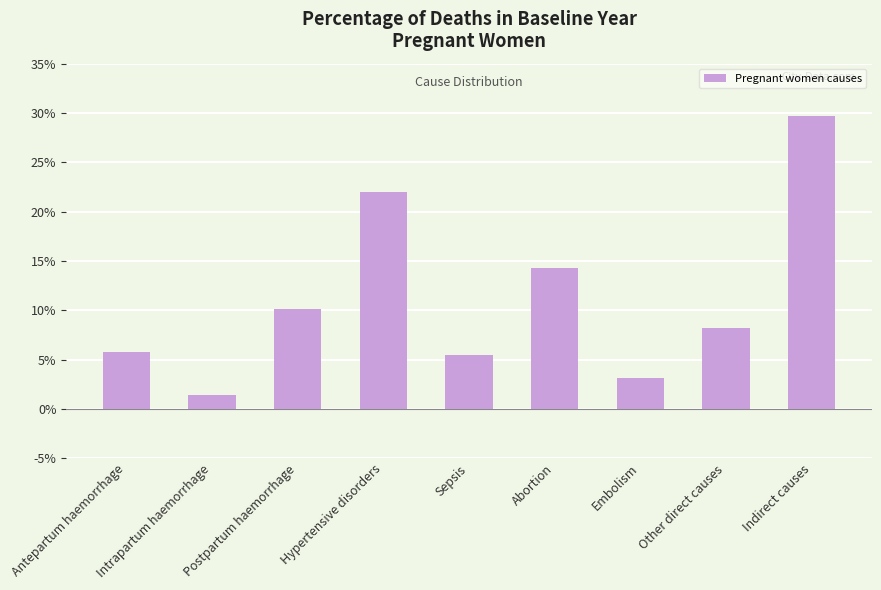

Reading right to left, what are all the values shown in this chart?

0.3	0.1	0.0	0.1	0.1	0.2	0.1	0.0	0.1